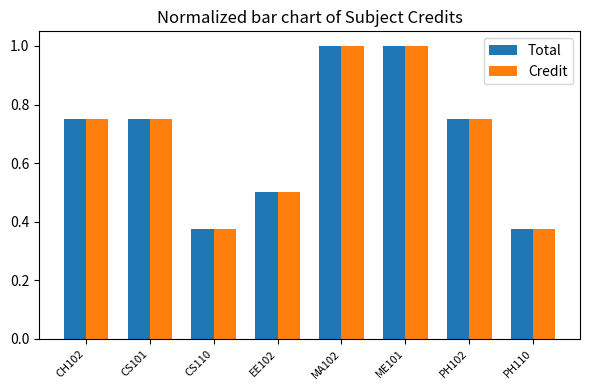

What is the sum of the Total values at CS110 and CS101?

1.1